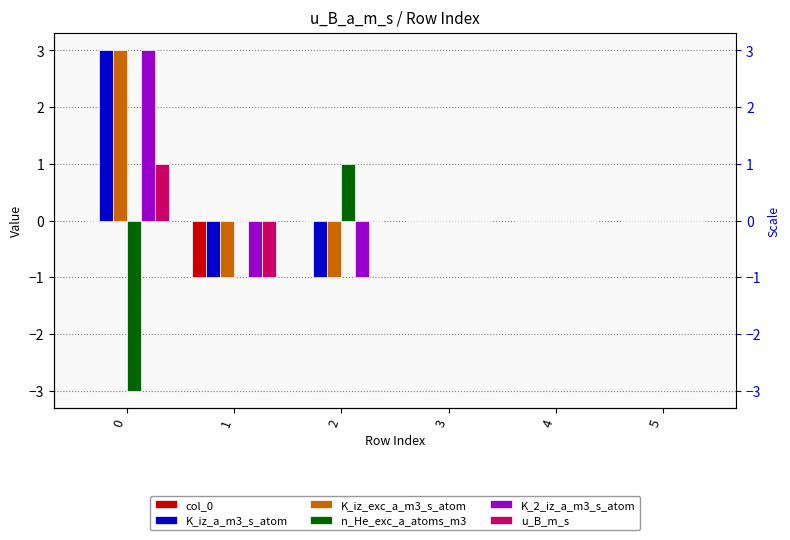

What is the difference between the maximum and minimum values in the col_0 series?

1